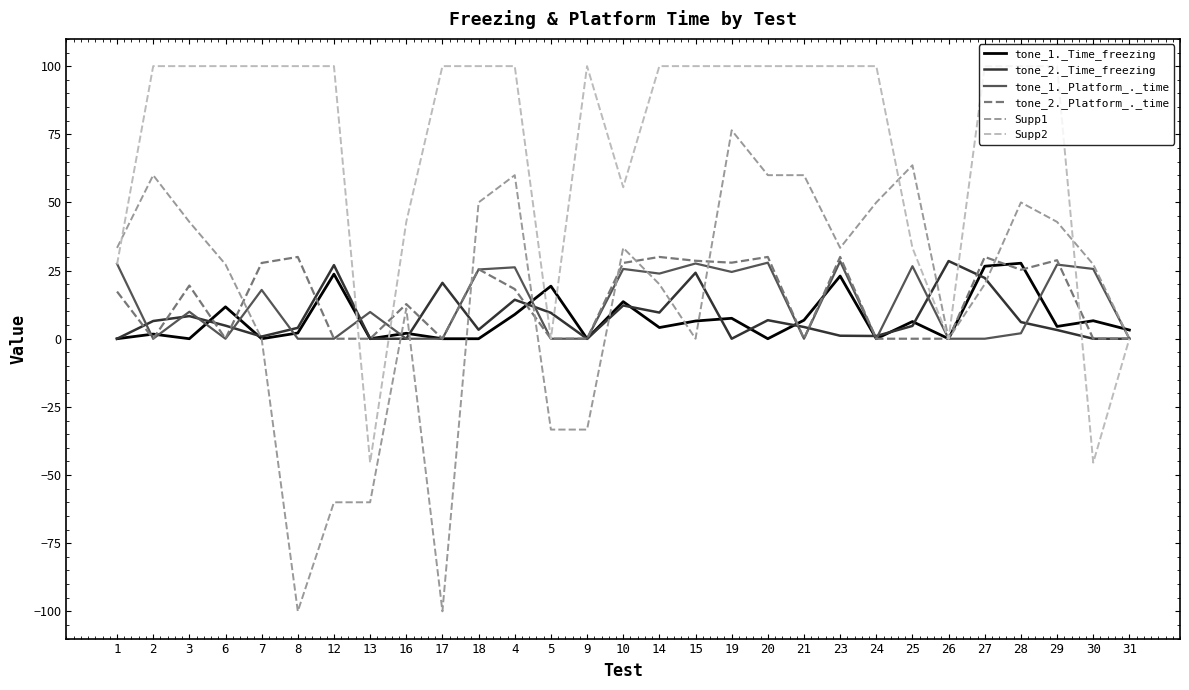

What is the spread (max minus min) of values at 1?

33.3